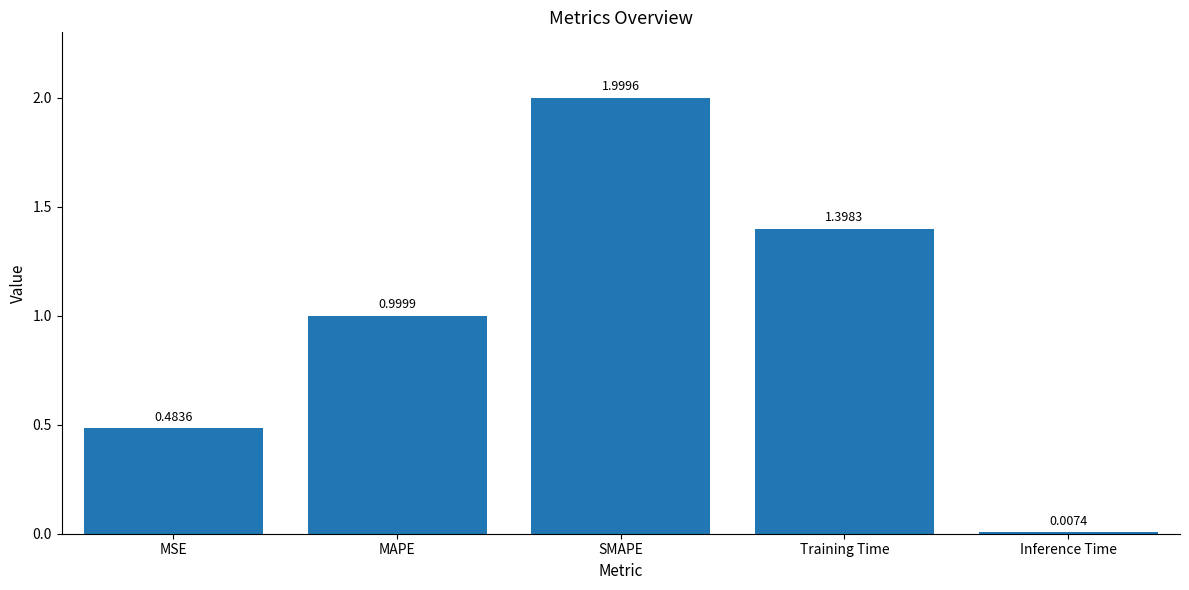

Which has a higher value, MAPE or SMAPE?

SMAPE